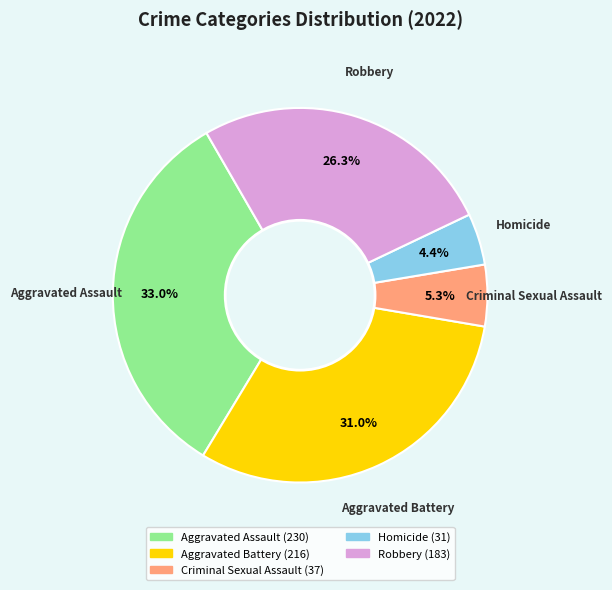

How many slices are in this pie chart?

5